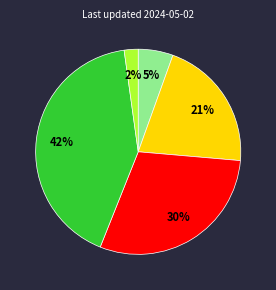

To the nearest percent, what is the difference between the largest and smallest slice percentages?

40%